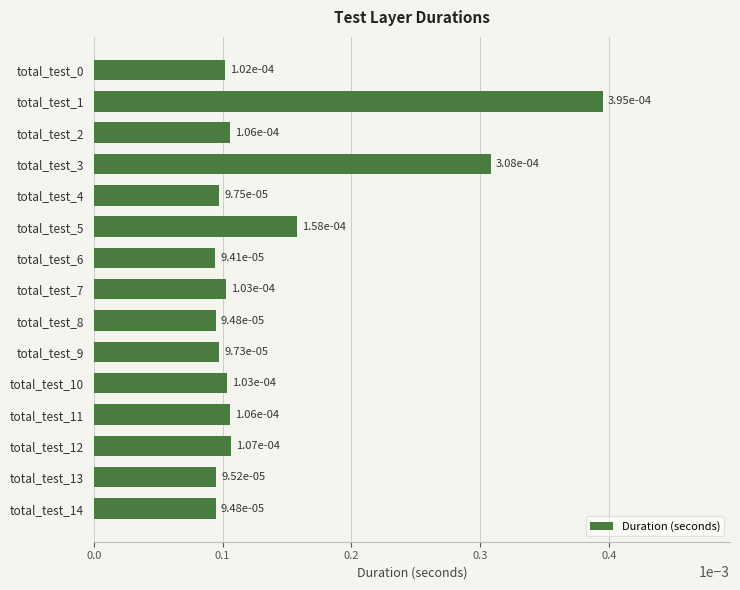

At which label is the value closest to 0?

total_test_6